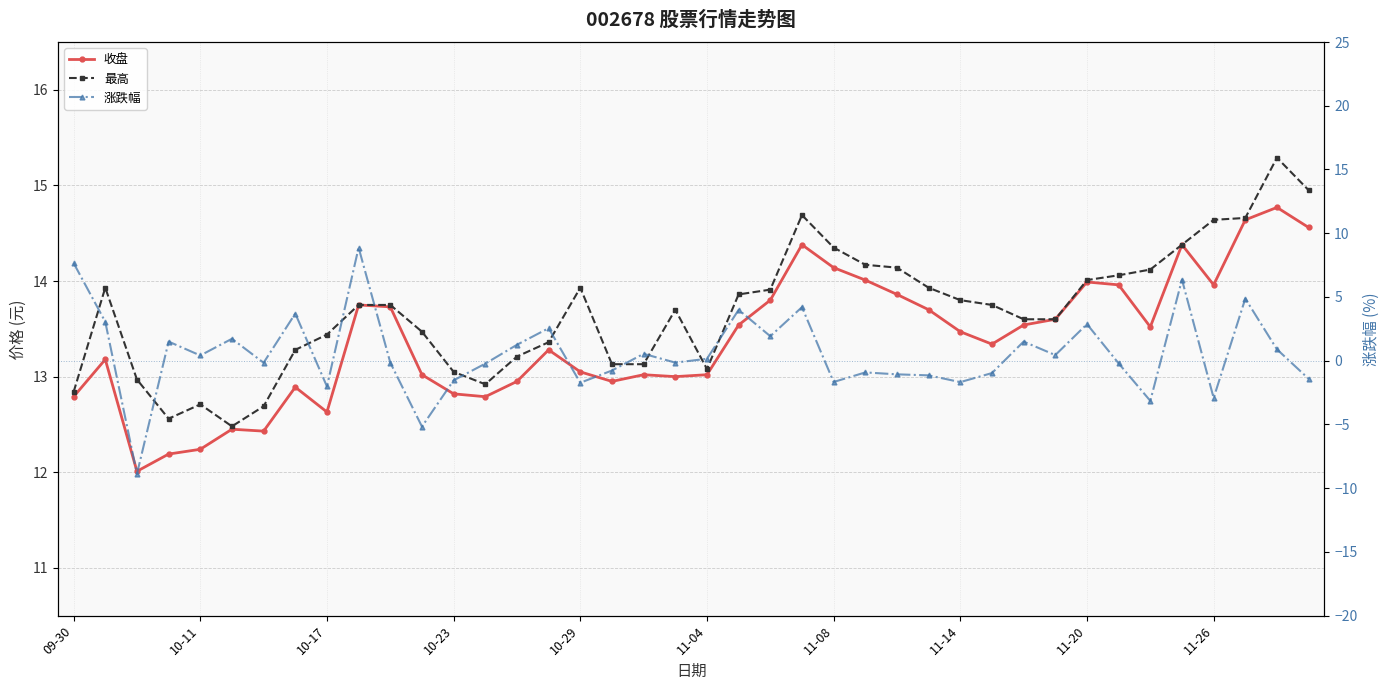

Which series changed the most between 10-11 and 10-17?

涨跌幅